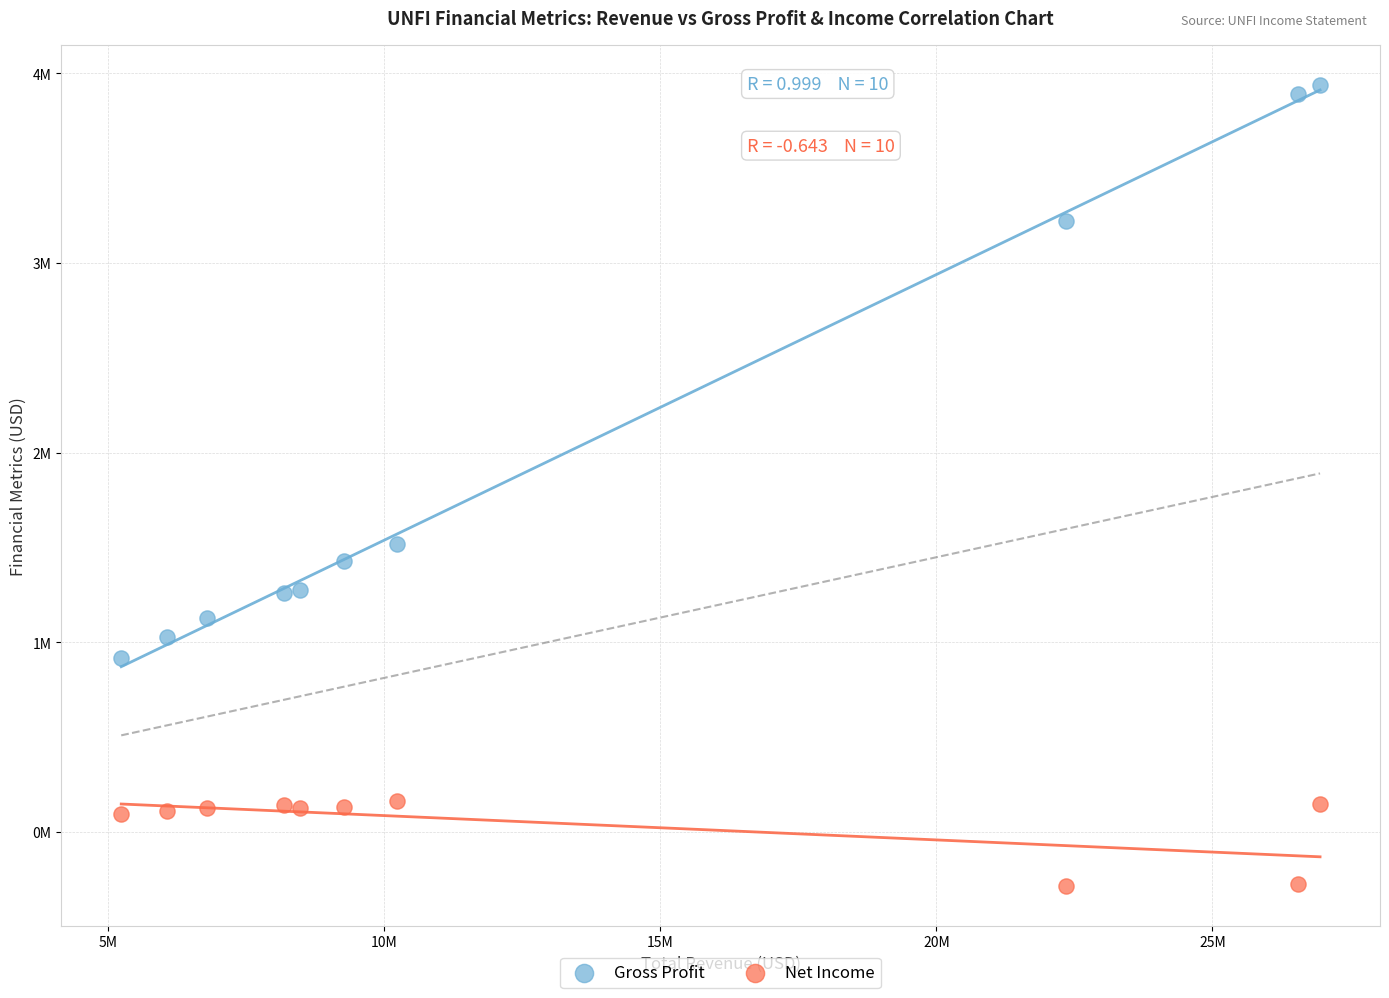

Which series reaches the maximum Y coordinate?

Gross Profit